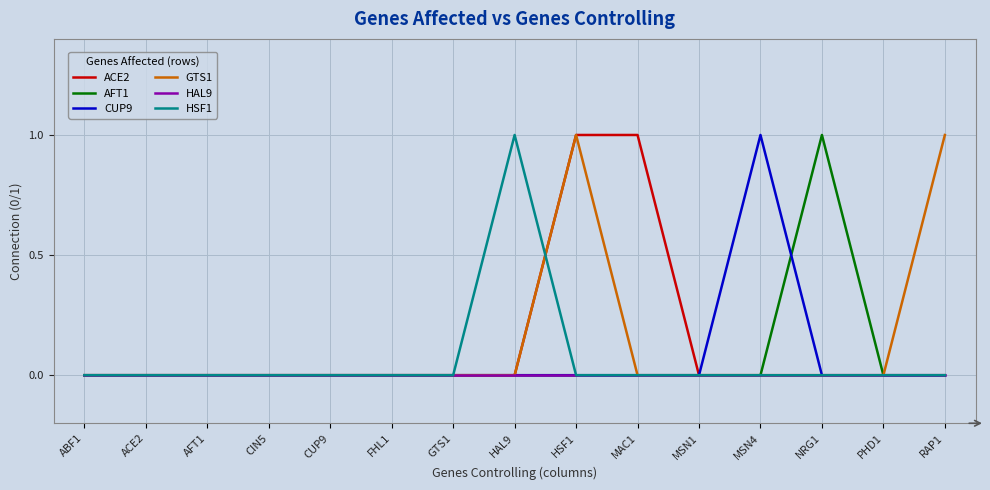

What is the difference between the maximum and second lowest values in the ACE2 series?

1